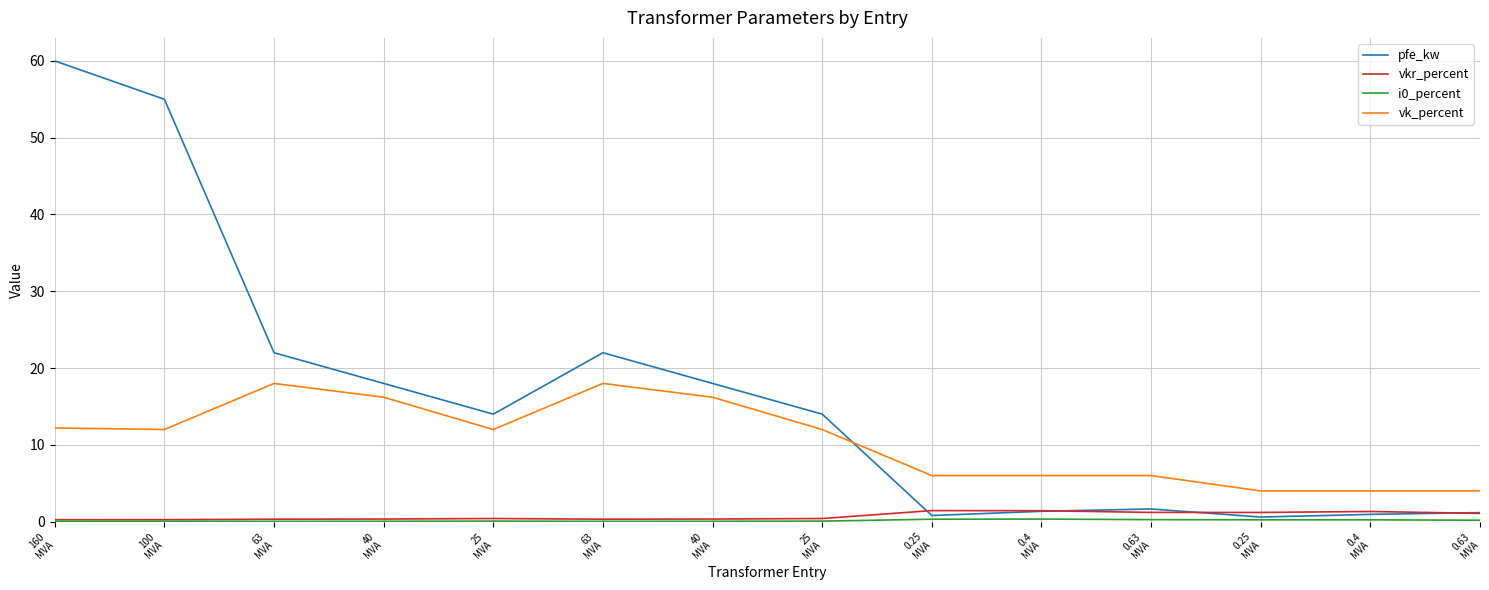

Between 160
MVA and 100
MVA, which series saw the biggest shift?

pfe_kw